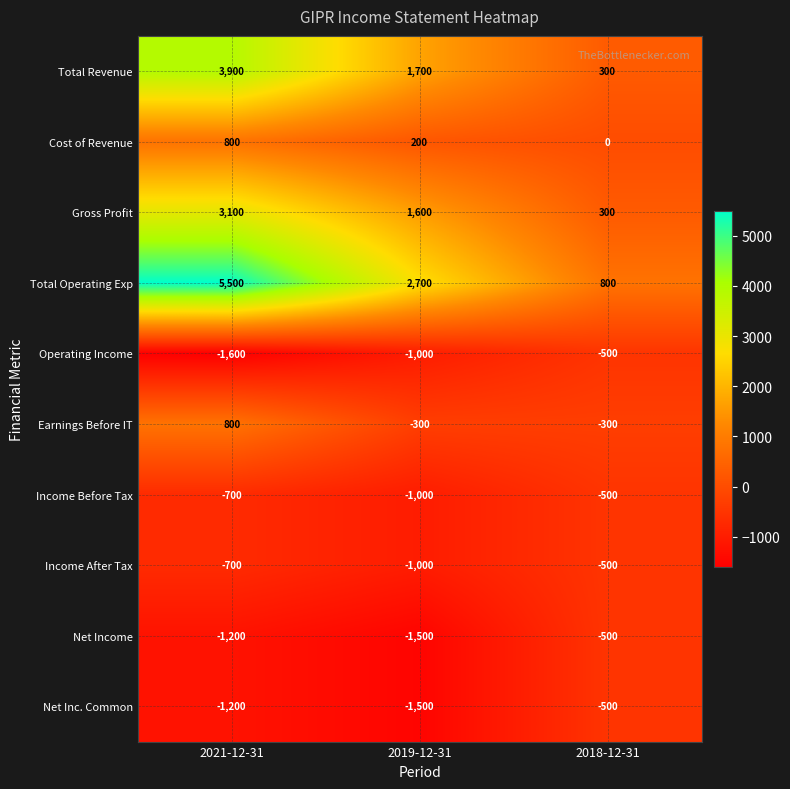

At how many categories does at least one series exceed 2383?

2